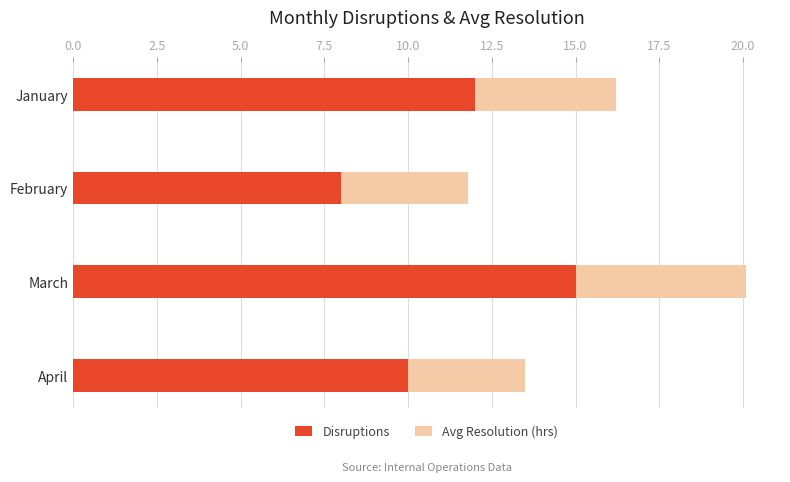

List the labels in order of Disruptions value, smallest first.

February, April, January, March